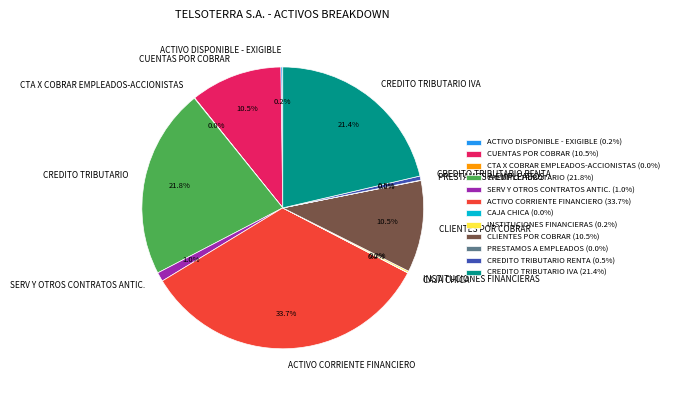

Does CREDITO TRIBUTARIO IVA represent more than half of the total?

No